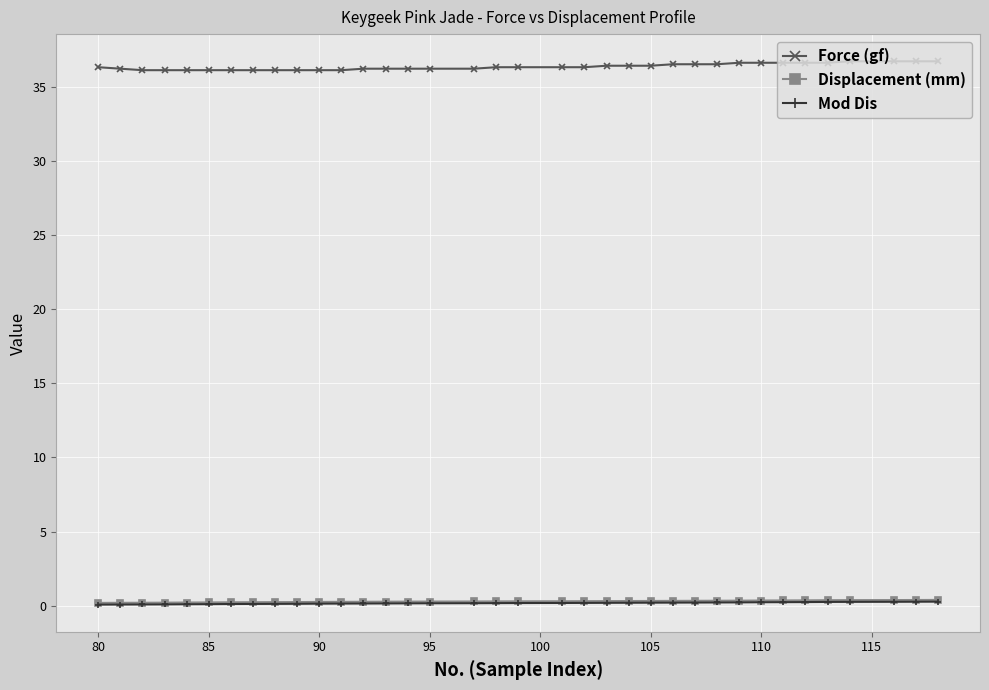

True or false: Mod Dis and Force (gf) cross at least once.

False